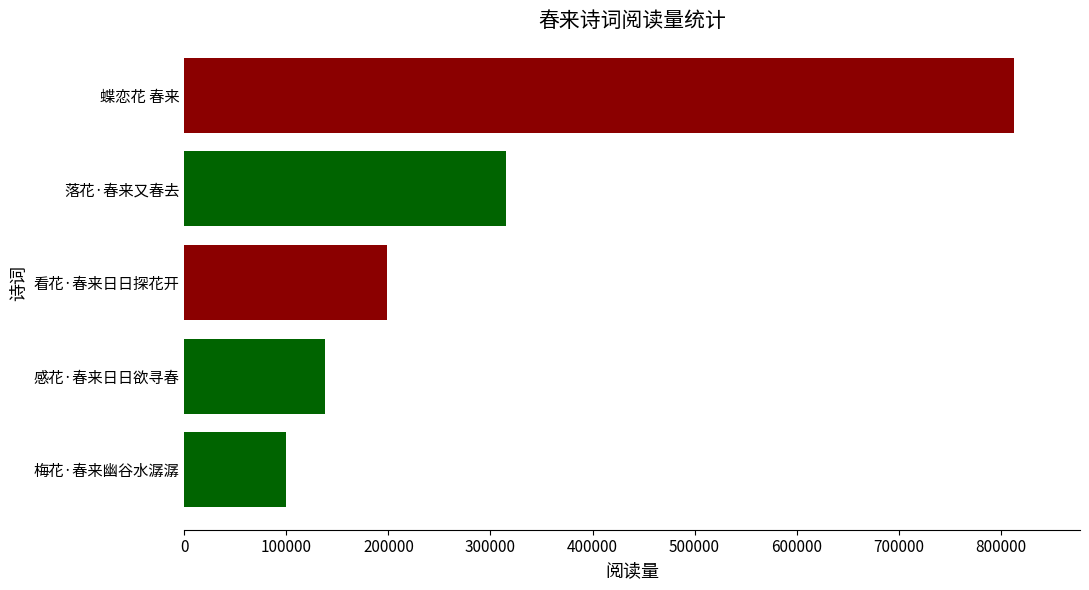

What is the difference between the maximum and minimum values?

712869